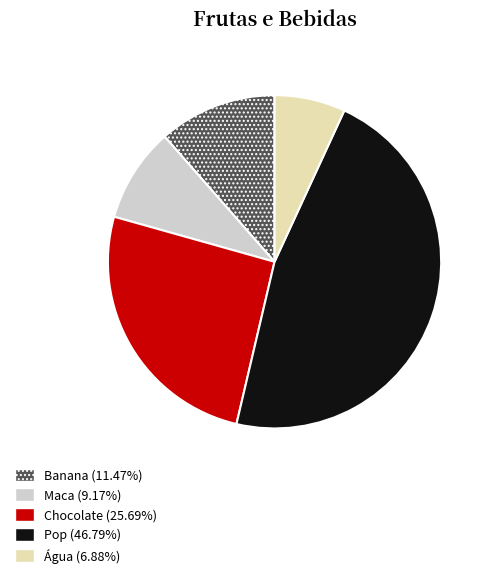

Which category has the smallest portion of the pie?

Água